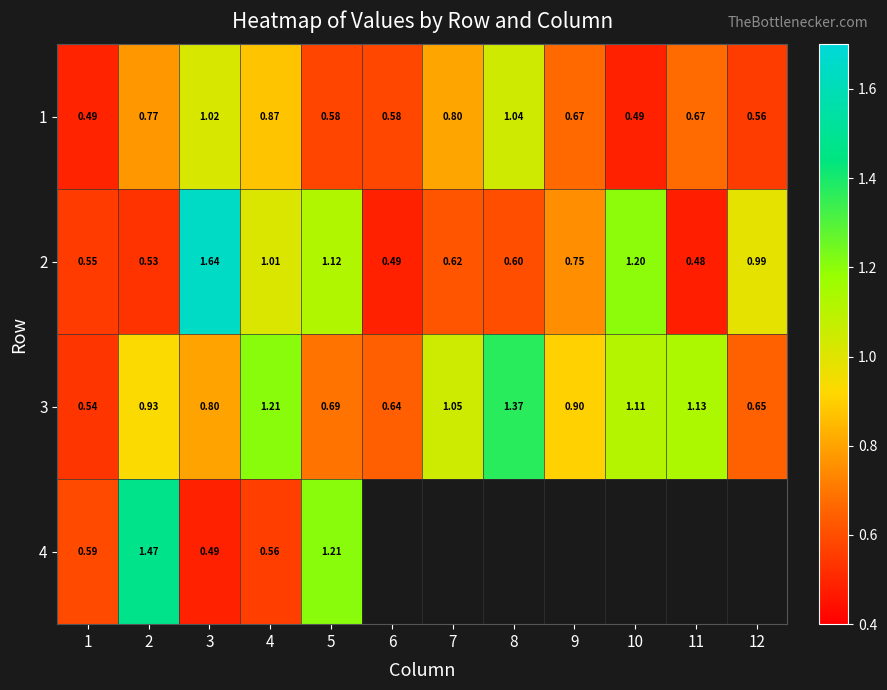

Which category has the lowest value across all series?

11